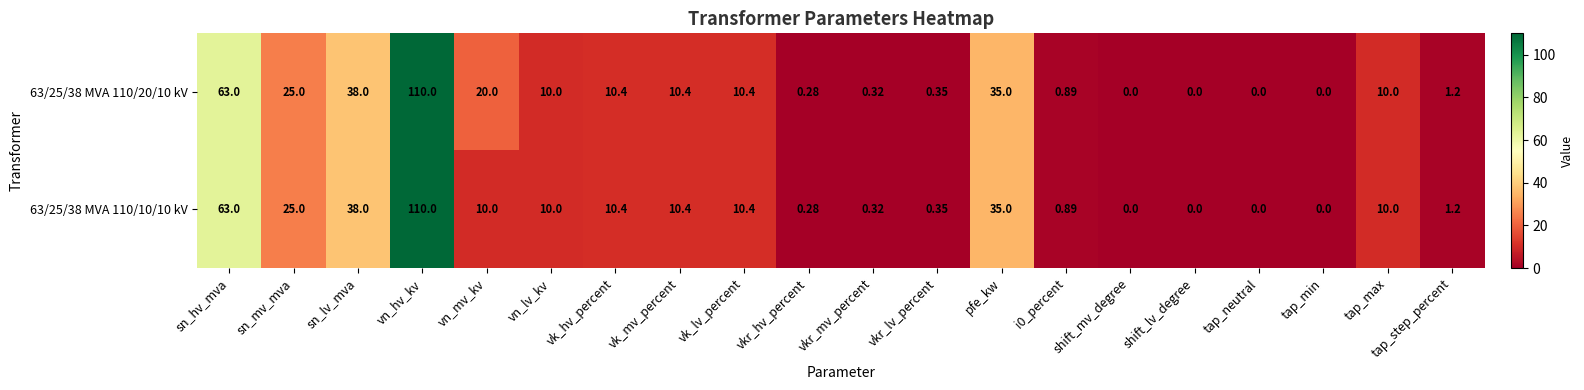

Rank the series by their average value, from highest to lowest.

63/25/38 MVA 110/20/10 kV, 63/25/38 MVA 110/10/10 kV